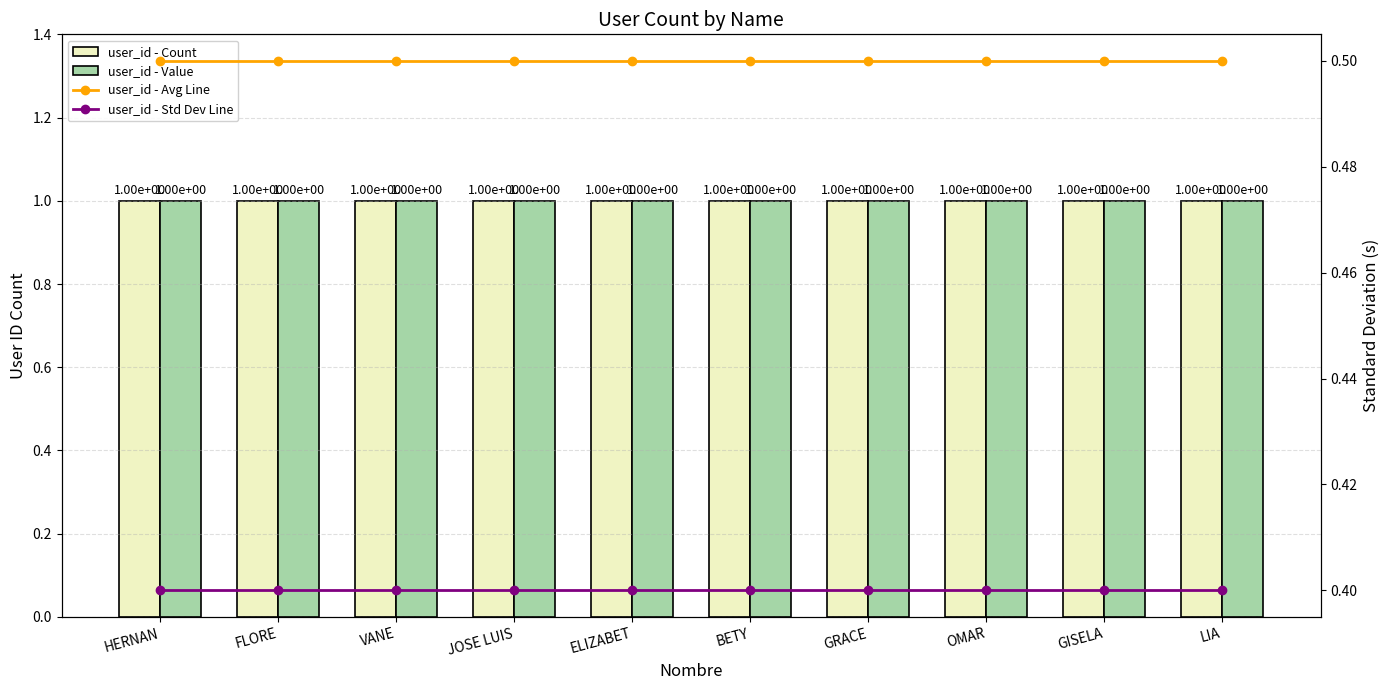

The value of user_id - Value at LIA is 1.5. True or false?

False